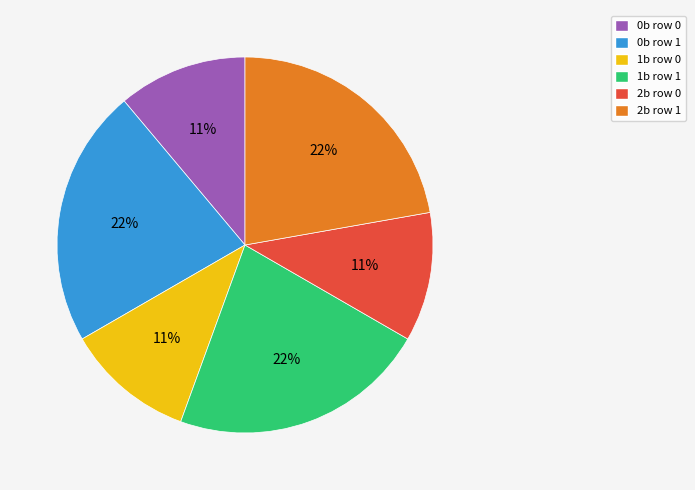

To the nearest percent, what percentage of the pie is 0b row 1?

22%